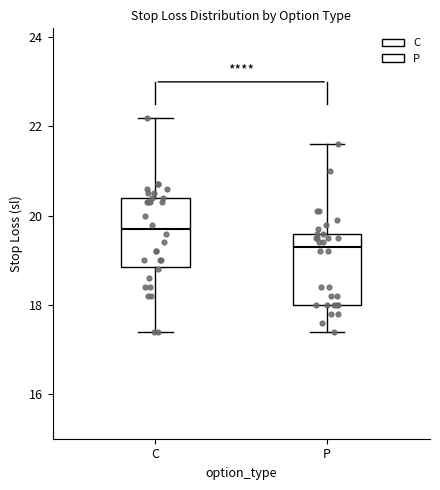

Reading left to right, read every box against the y-axis: the position of its median line, the range the box covers, and the ends of its whiskers. The values are not printed on the chart, so give them approximately, as read against the axis.

C: median 19.8, box 18.8 to 20.4, whiskers 17.4 to 22.2
P: median 19.4, box 18.0 to 19.6, whiskers 17.4 to 21.6